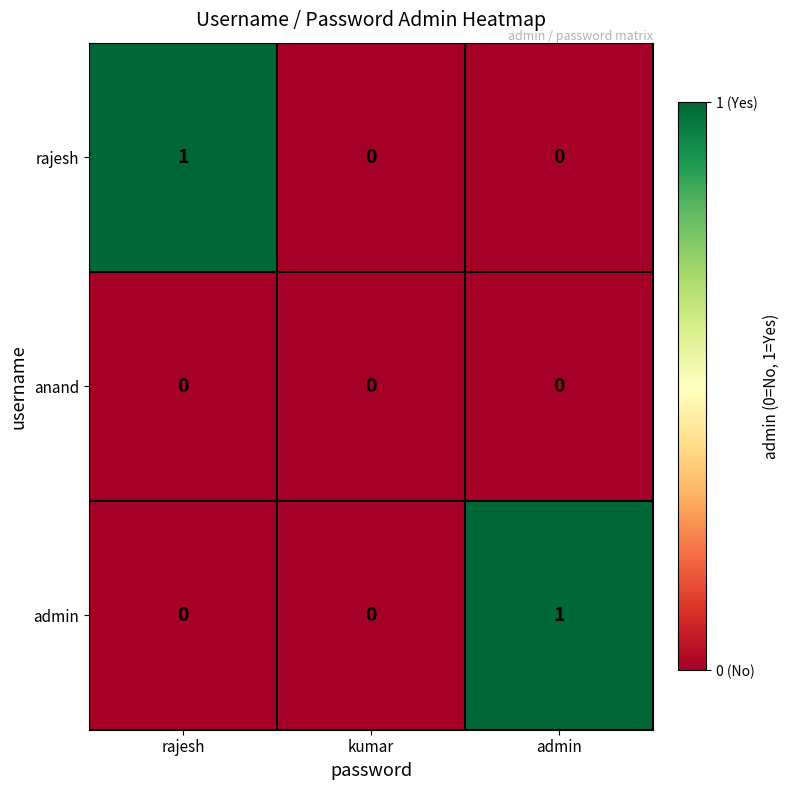

Reading left to right, extract all data points from this chart.

rajesh: rajesh=1	kumar=0	admin=0
anand: rajesh=0	kumar=0	admin=0
admin: rajesh=0	kumar=0	admin=1